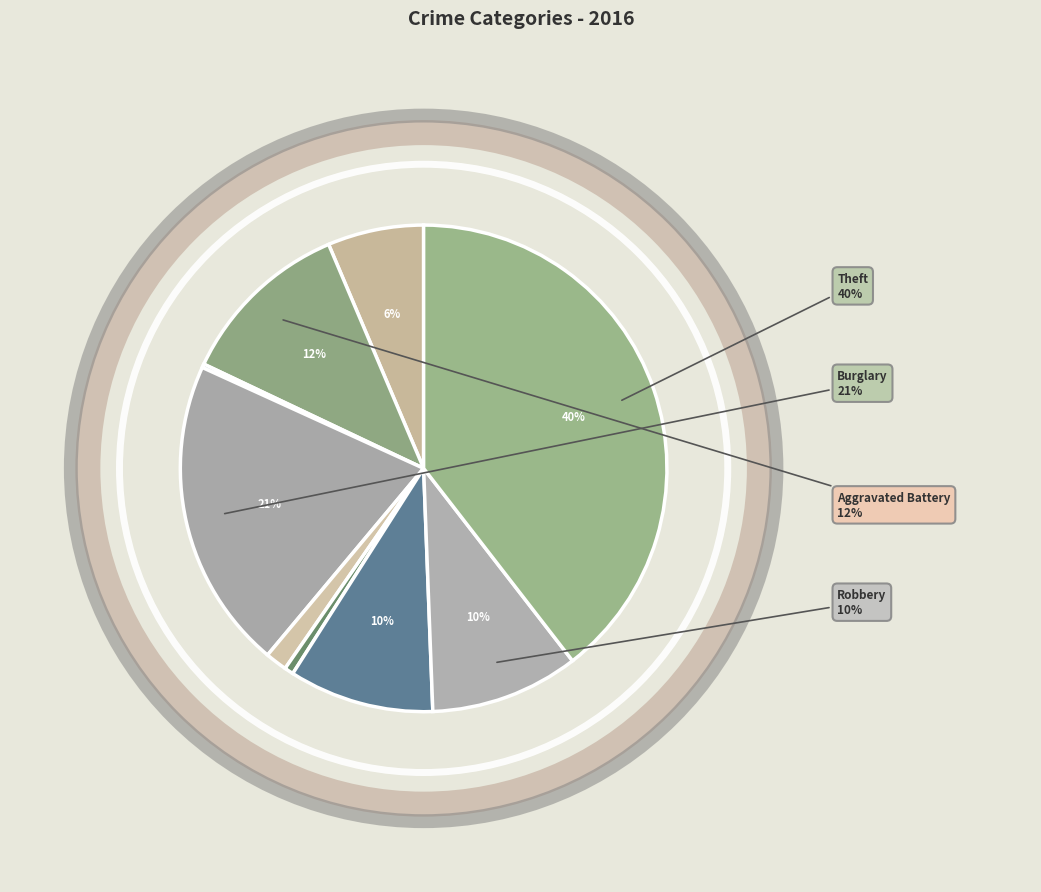

Does any single category account for the majority?

No